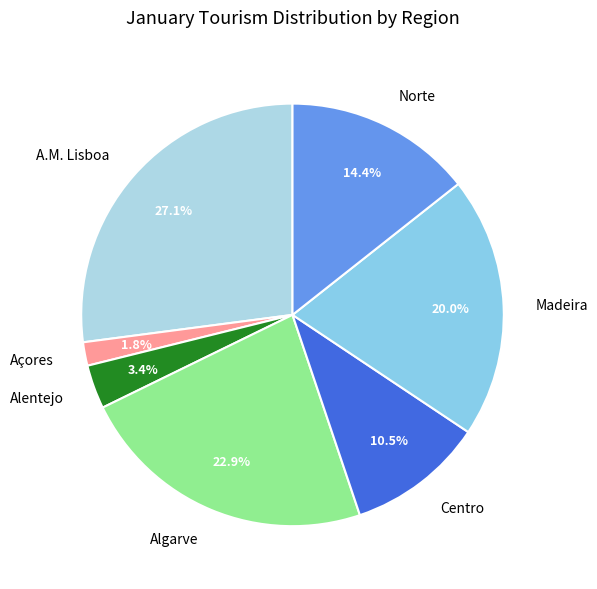

Which slice is the largest?

A.M. Lisboa